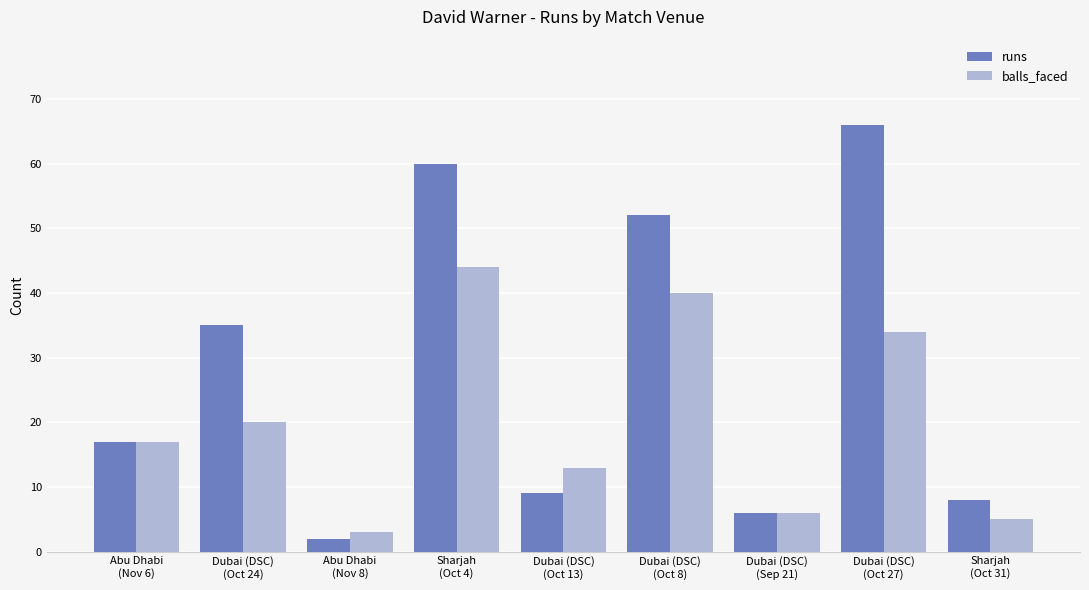

Where is balls_faced nearest to the value 23?

Dubai (DSC)
(Oct 24)